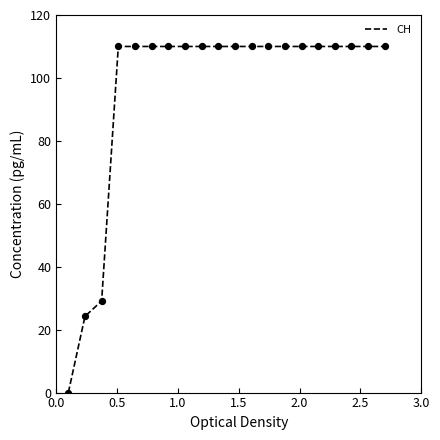

What is the difference between the maximum and minimum values?

110.0